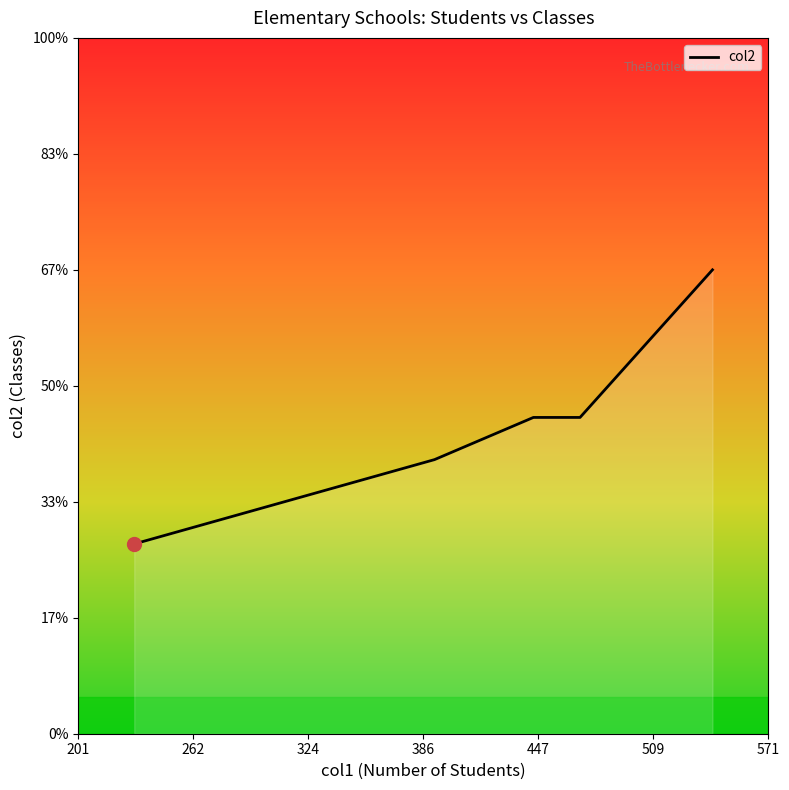

Reading left to right, extract all data points from this chart.

231=9	445=15	541=22	470=15	392=13